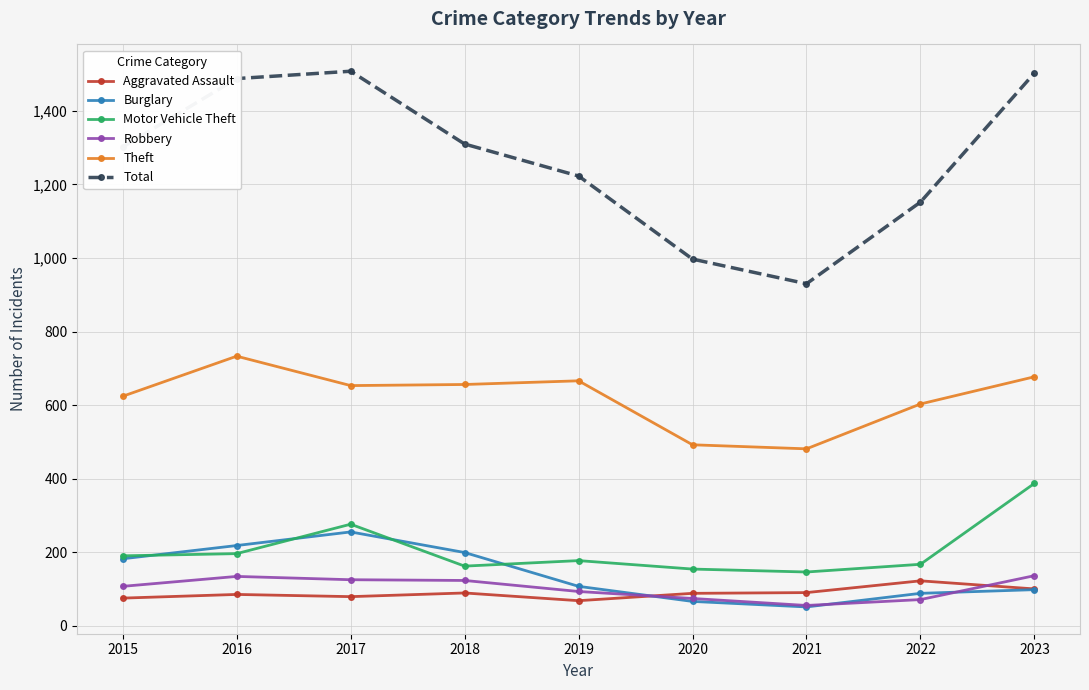

How many categories are shown in the chart?

9